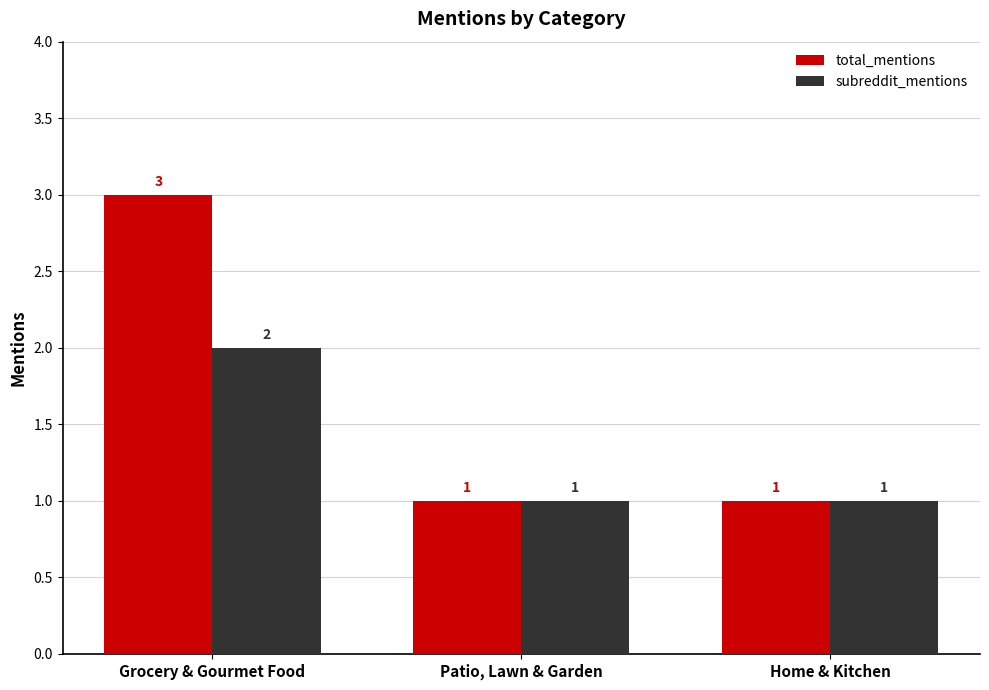

What is the minimum value shown in the chart?

1